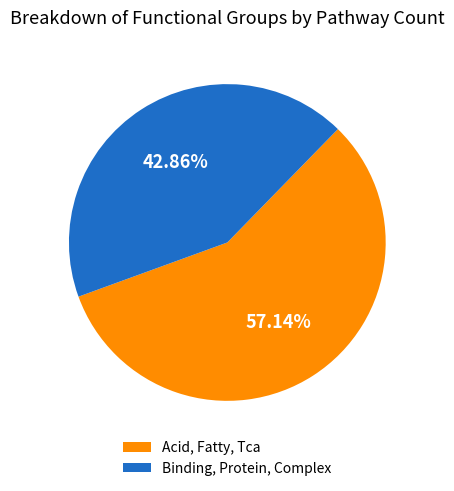

Do Binding, Protein, Complex and Acid, Fatty, Tca together represent more than half of the pie?

Yes